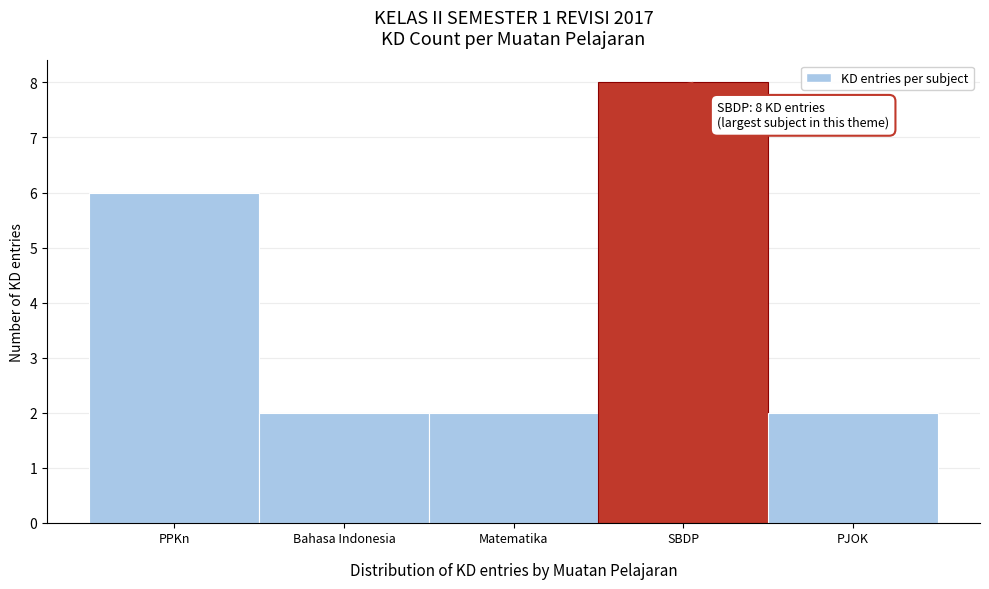

Reading left to right, list all the values displayed in this chart.

PPKn=6	Bahasa Indonesia=2	Matematika=2	SBDP=8	PJOK=2